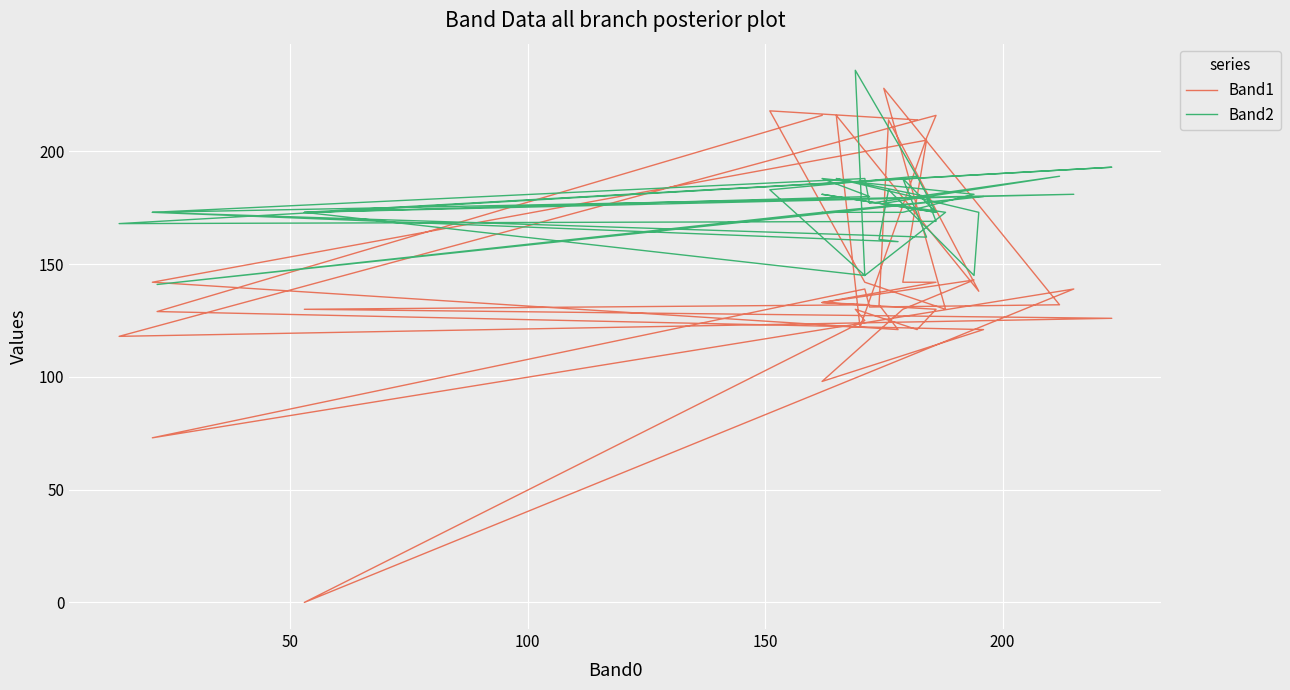

Rank the series by their maximum value, from highest to lowest.

Band2, Band1